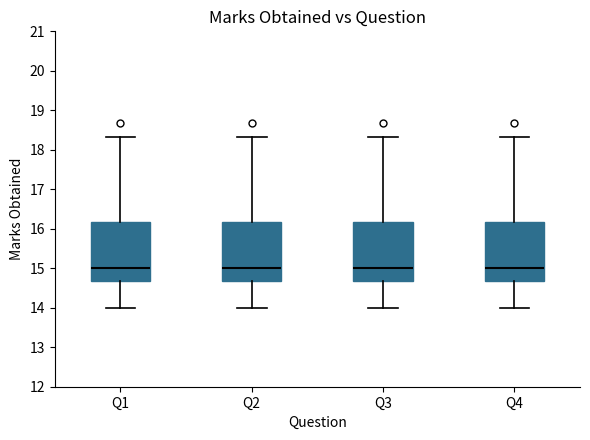

Reading left to right, read every box against the y-axis: the position of its median line, the range the box covers, and the ends of its whiskers. The values are not printed on the chart, so give them approximately, as read against the axis.

Q1: median 15.0, box 14.7 to 16.2, whiskers 14.0 to 18.3
Q2: median 15.0, box 14.7 to 16.2, whiskers 14.0 to 18.3
Q3: median 15.0, box 14.7 to 16.2, whiskers 14.0 to 18.3
Q4: median 15.0, box 14.7 to 16.2, whiskers 14.0 to 18.3